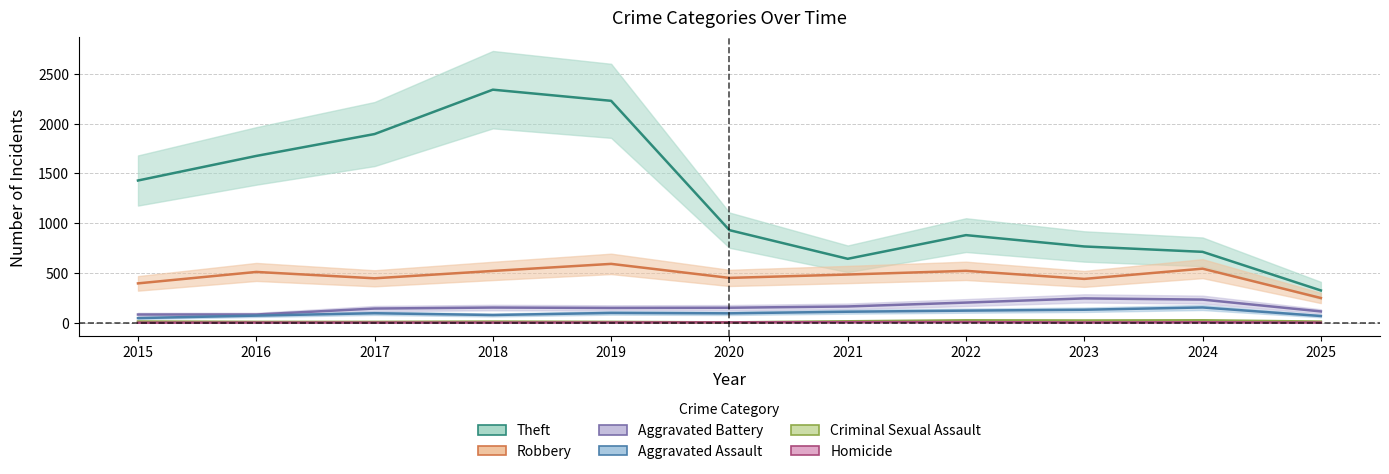

True or false: Criminal Sexual Assault and Aggravated Battery intersect in this chart.

False